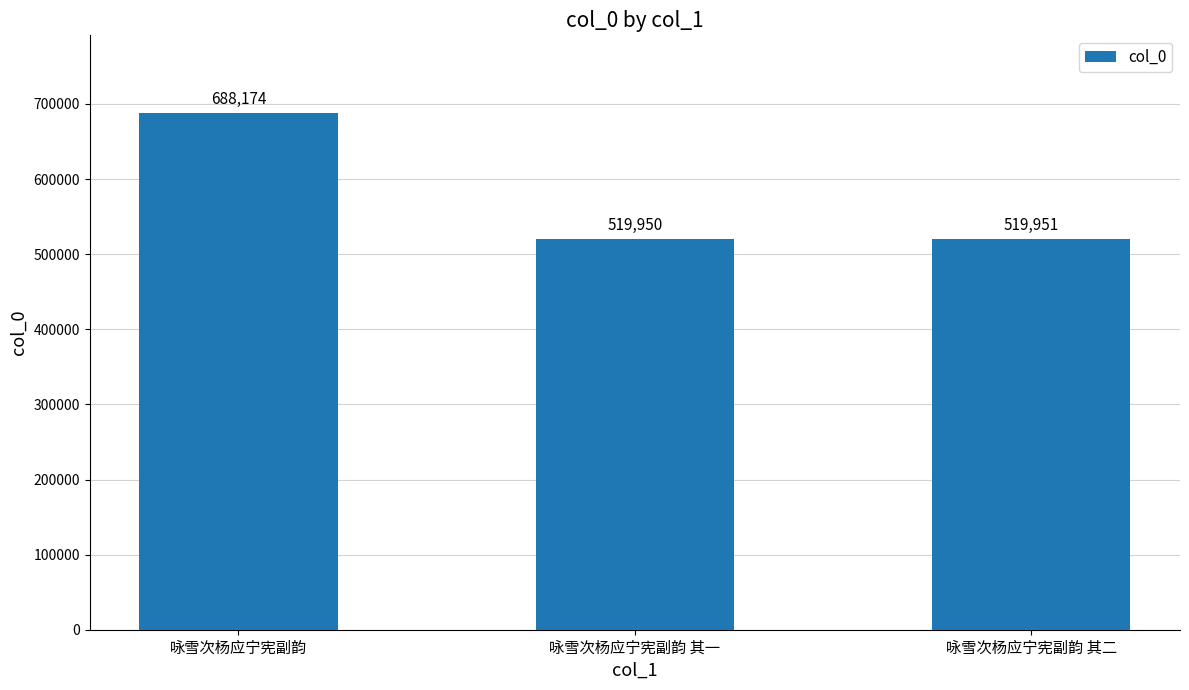

The chart shows a value of 680401 at 咏雪次杨应宁宪副韵 其一. True or false?

False